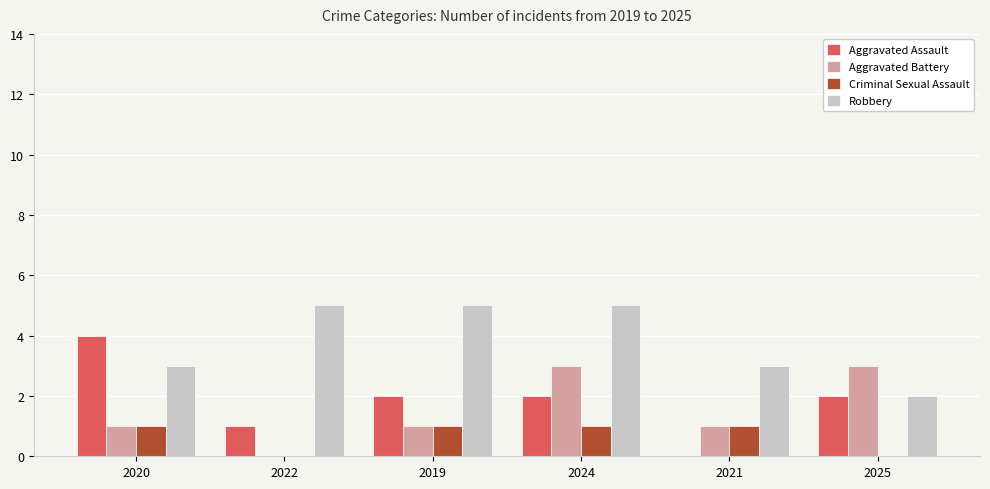

Is it true that Criminal Sexual Assault equals 0 at 2021?

False